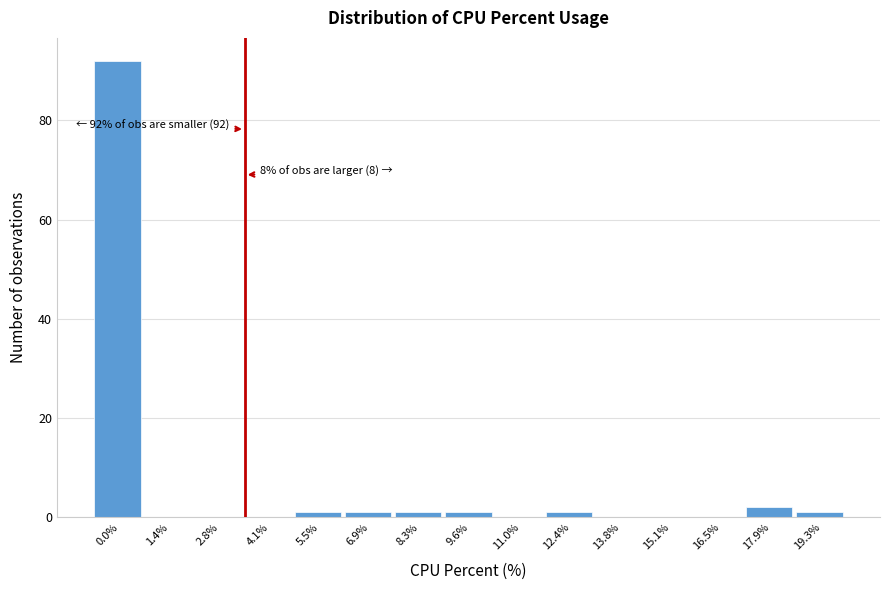

Reading left to right, transcribe all the data shown in this chart.

0.0%=92	1.4%=0	2.8%=0	4.1%=0	5.5%=1	6.9%=1	8.3%=1	9.6%=1	11.0%=0	12.4%=1	13.8%=0	15.1%=0	16.5%=0	17.9%=2	19.3%=1